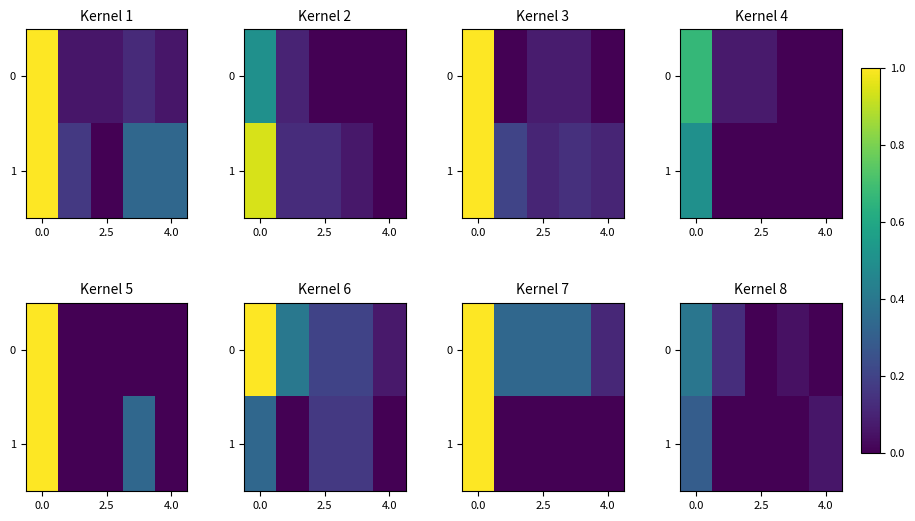

What is the difference between the 1 values at 0.0 and 4.0?

0.2